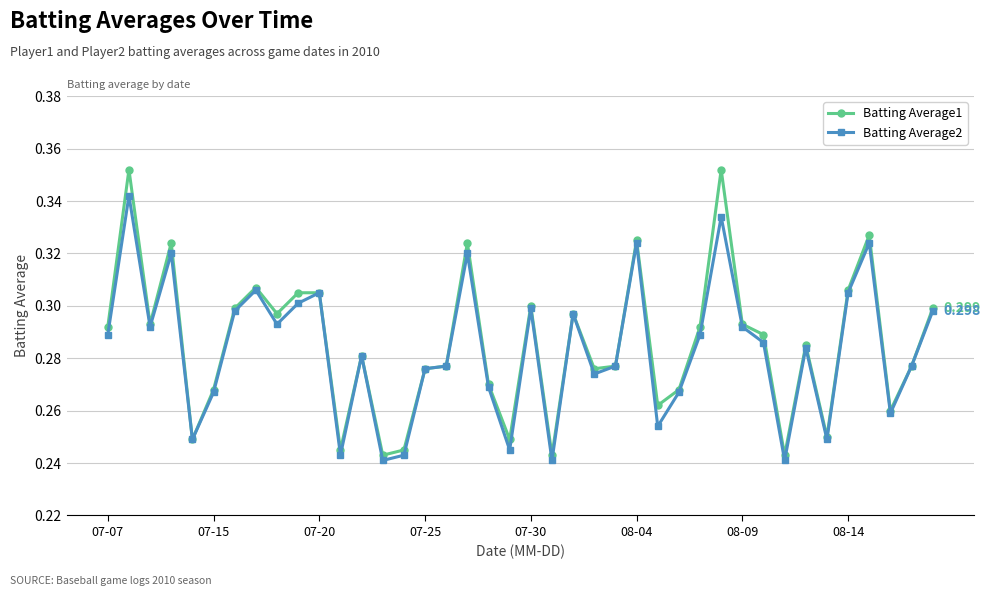

True or false: Batting Average1 has more than 0 interior local peaks.

True